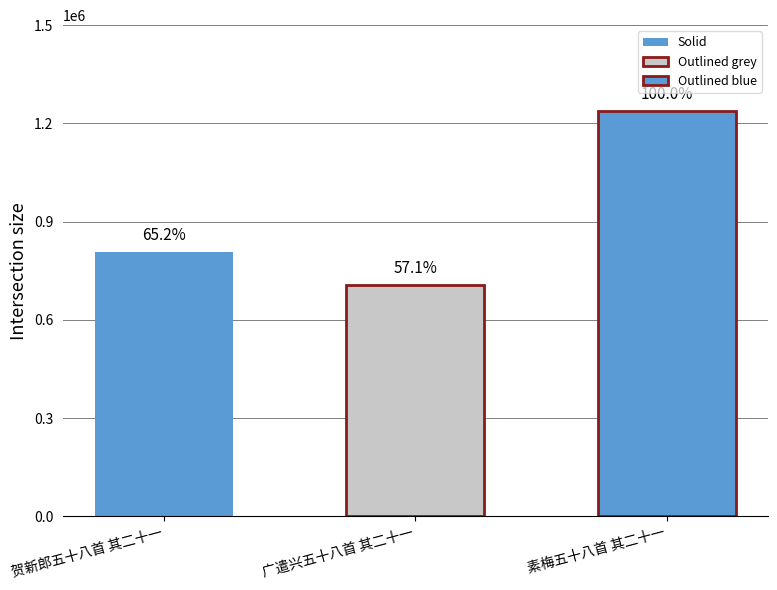

List the labels in order of value, smallest first.

广遣兴五十八首 其二十一, 贺新郎五十八首 其二十一, 素梅五十八首 其二十一